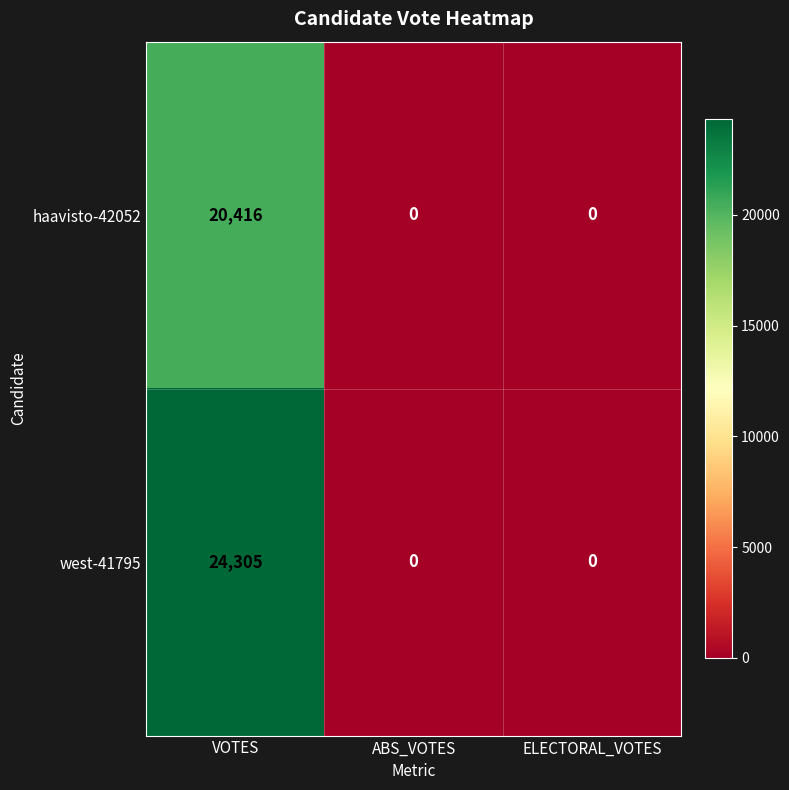

True or false: haavisto-42052 has a value of 9031 at ABS_VOTES.

False